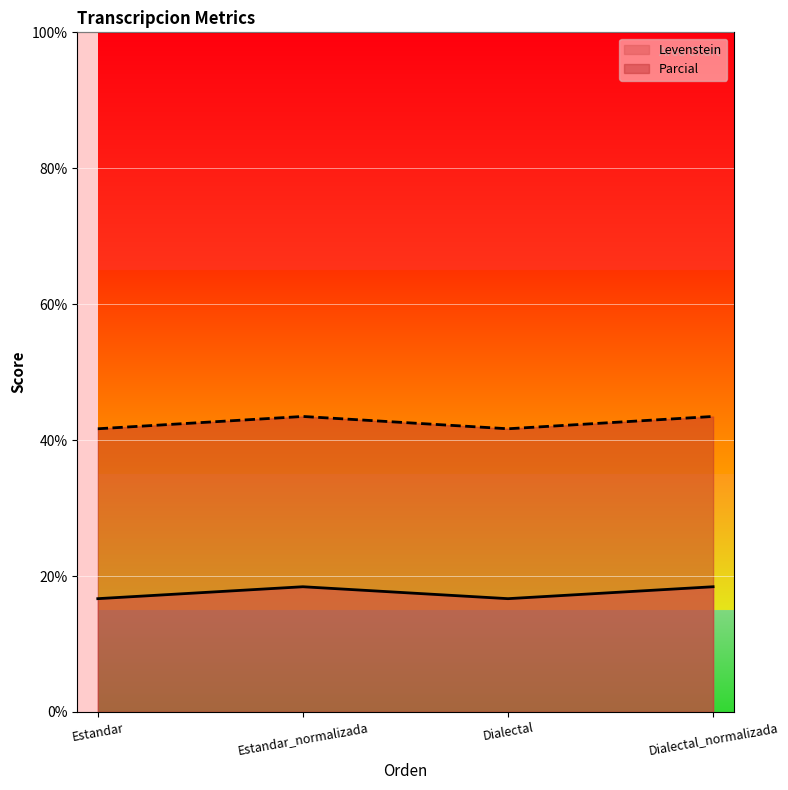

How many lines are shown in the chart?

2